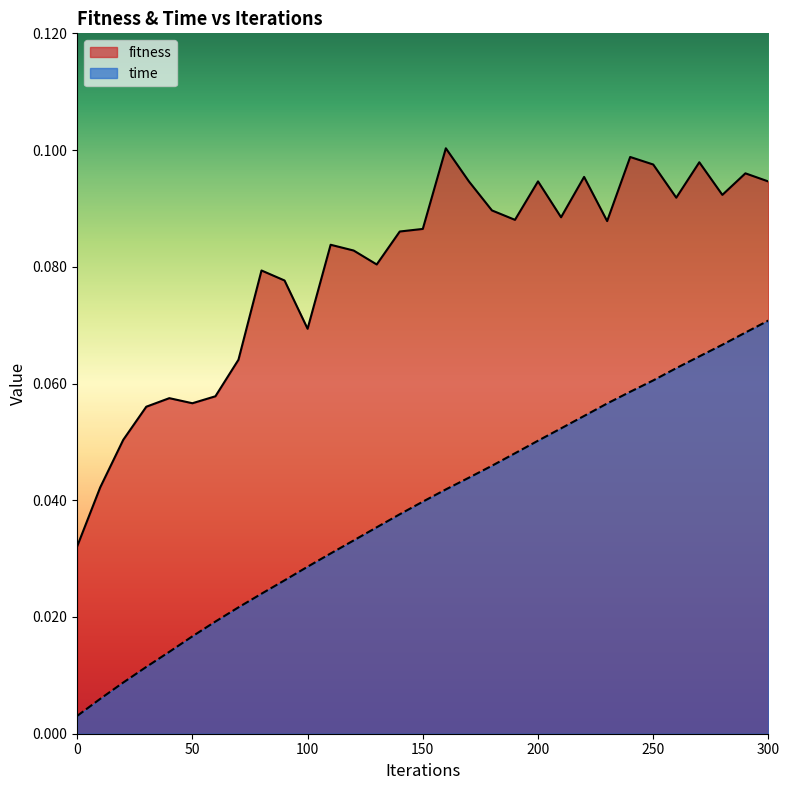

Does the chart display data point markers on the line(s)?

No